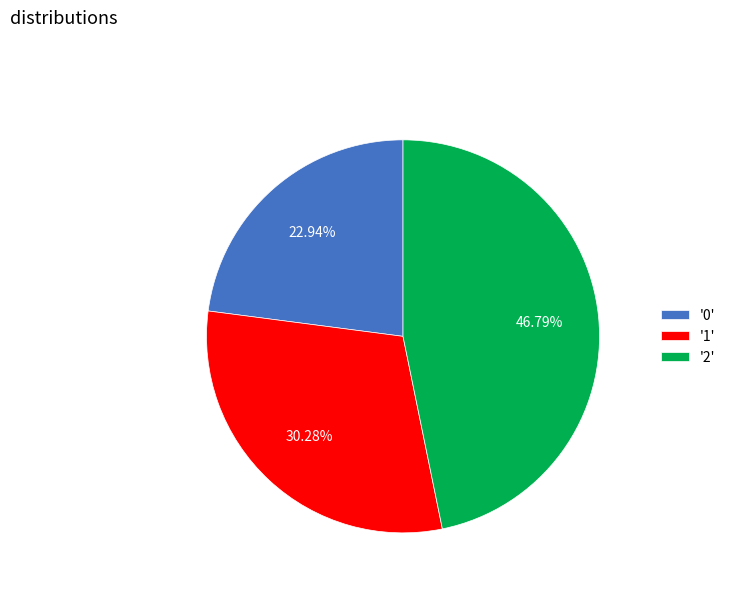

Do '1' and '2' together represent more than half of the pie?

Yes